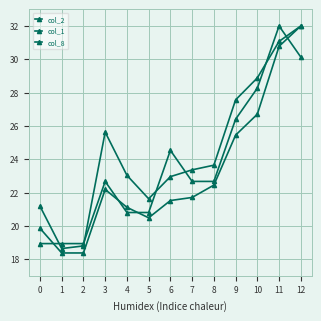

Read the col_2 value at 6.

23.0